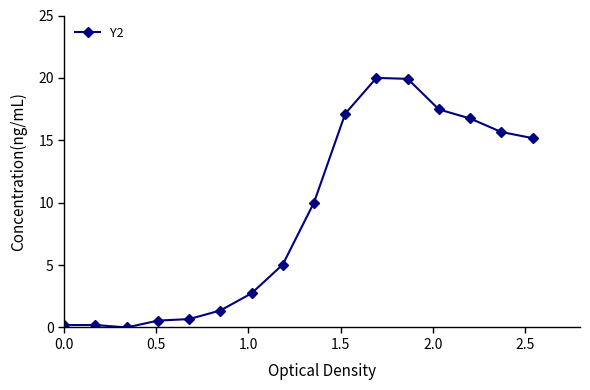

What is the maximum value shown in the chart?

20.0